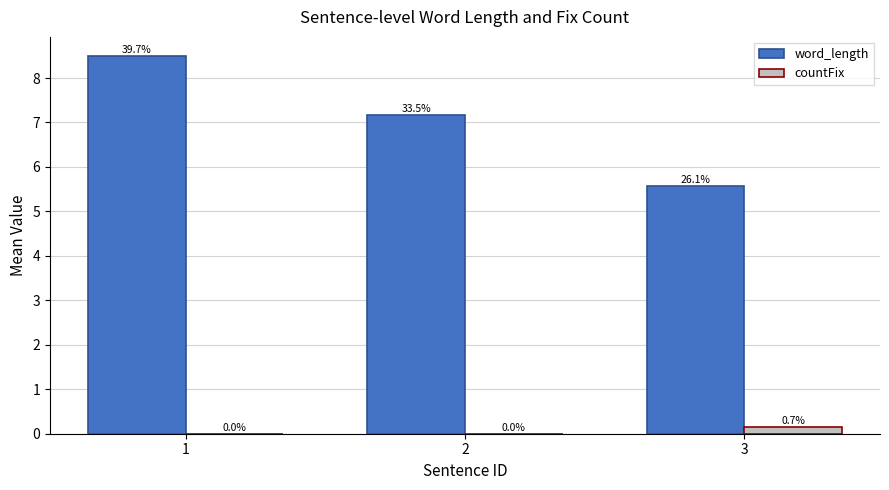

Are the bars grouped side by side (vs. stacked)?

Yes